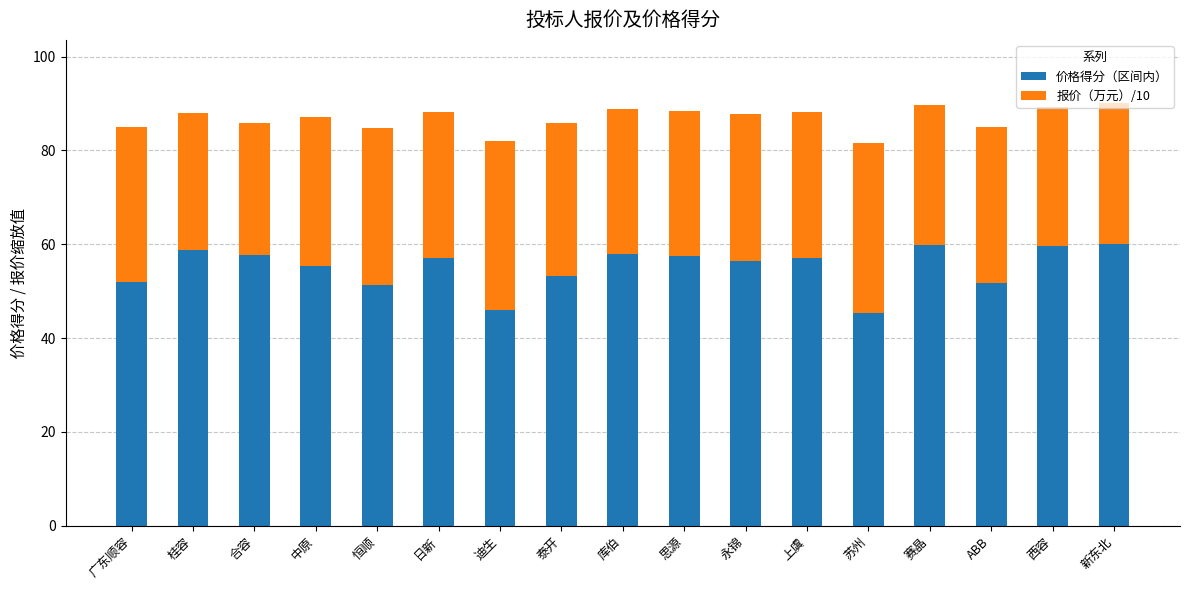

What is the total value across all series at 桂容?

87.9